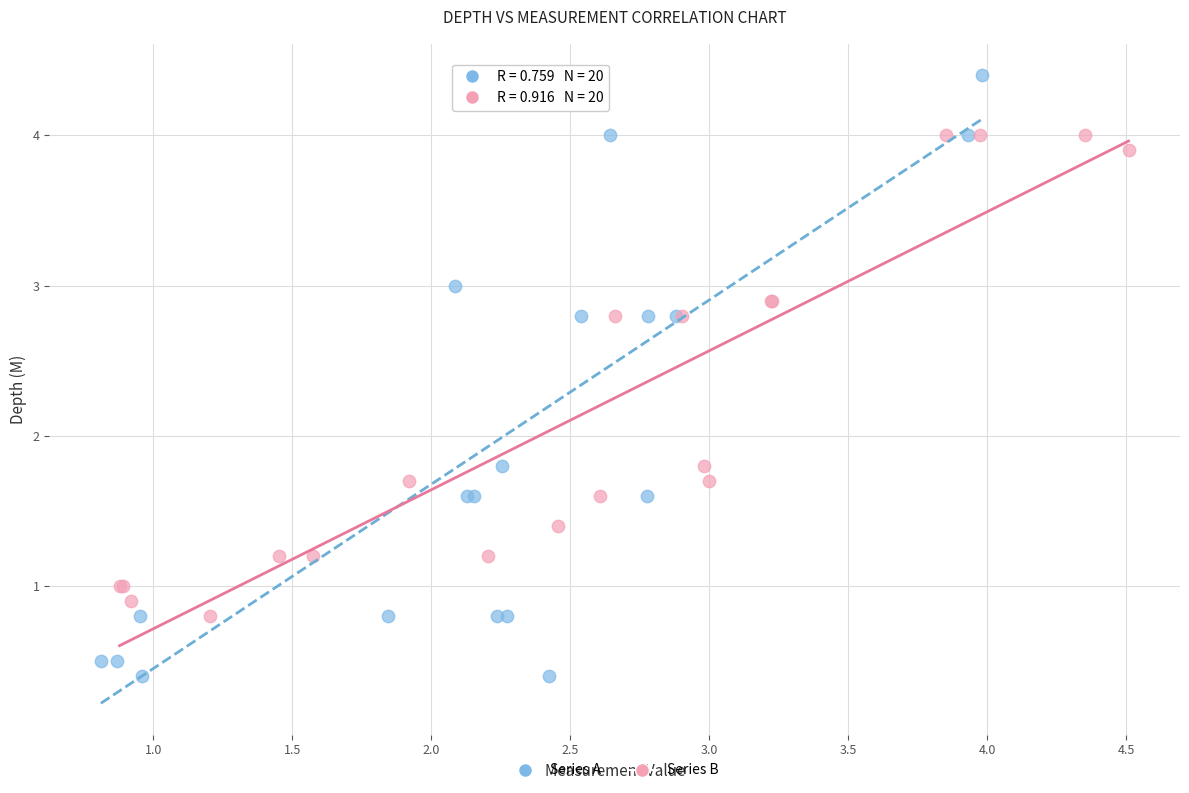

Which series contains the lowest Y value?

Series A